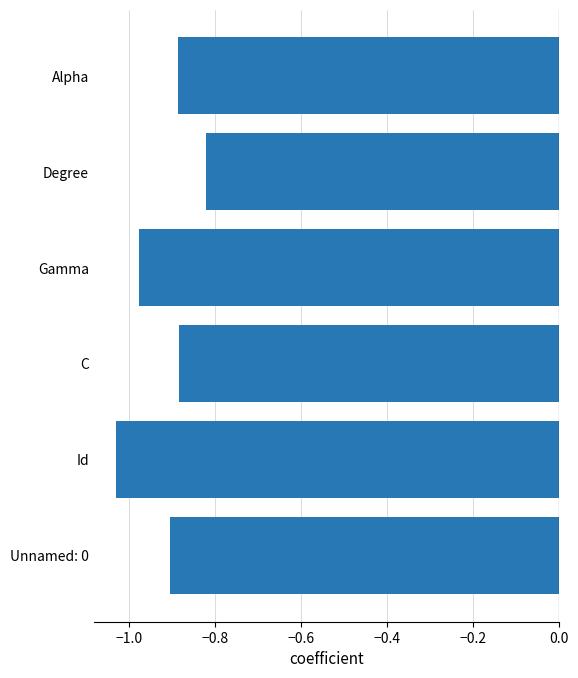

What is the change in value from Gamma to Degree?

+0.2